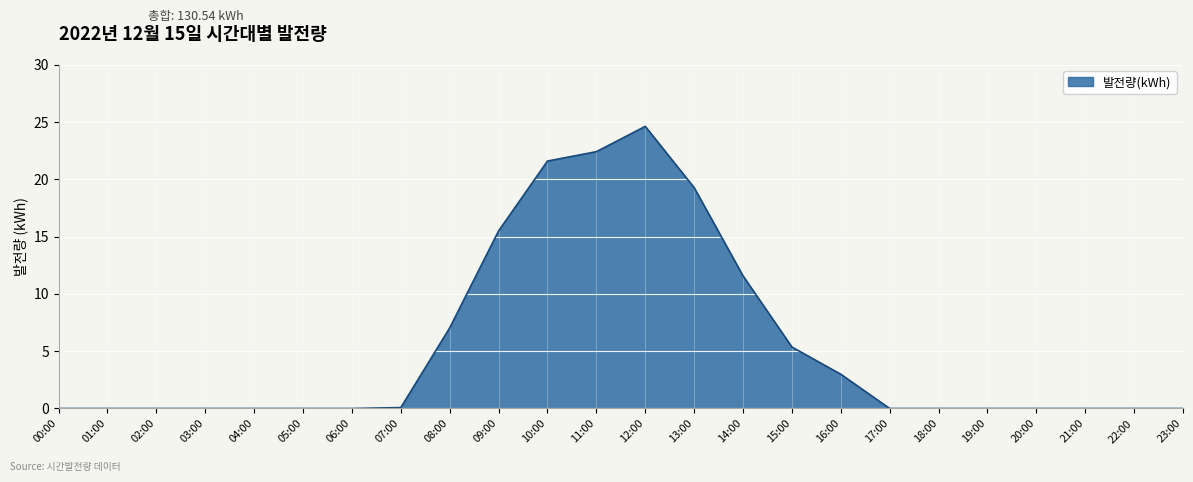

What is the change in value from 09:00 to 13:00?

+3.8